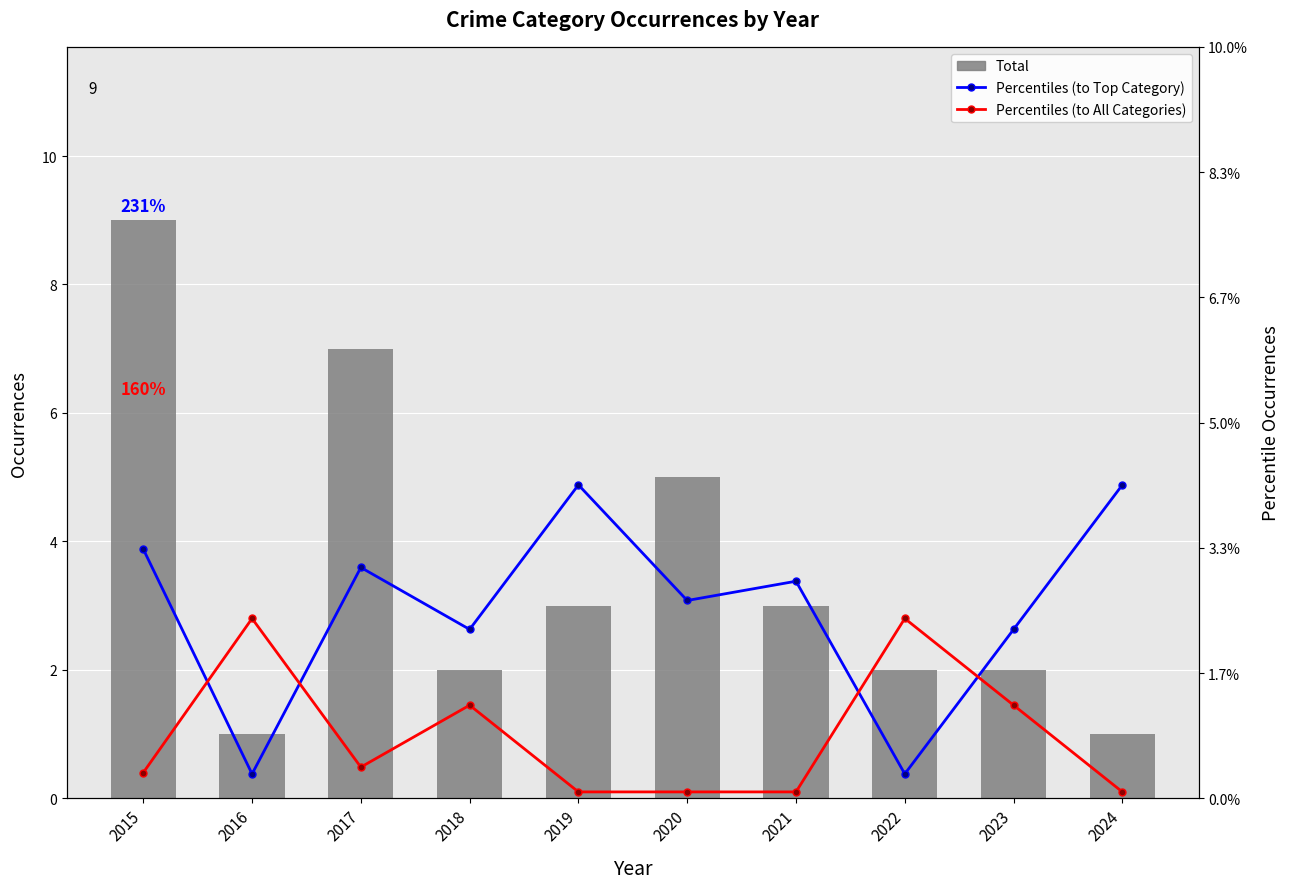

Which series has the largest range (max minus min)?

Total